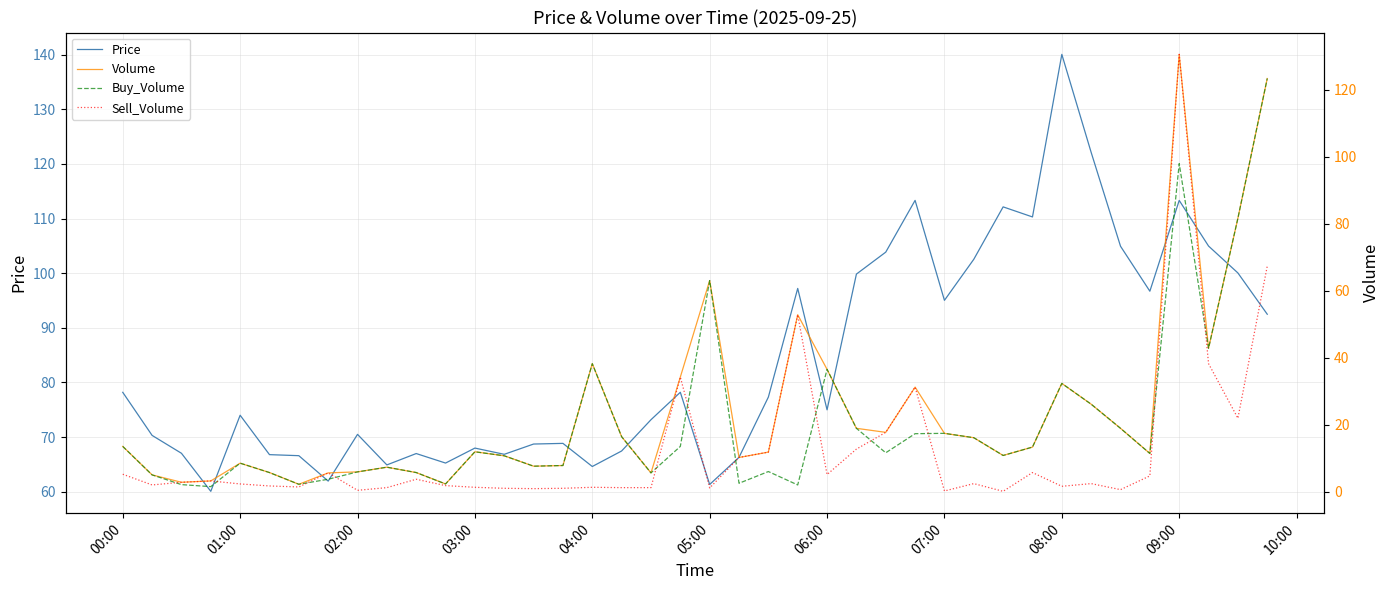

True or false: Volume and Sell_Volume intersect in this chart.

False